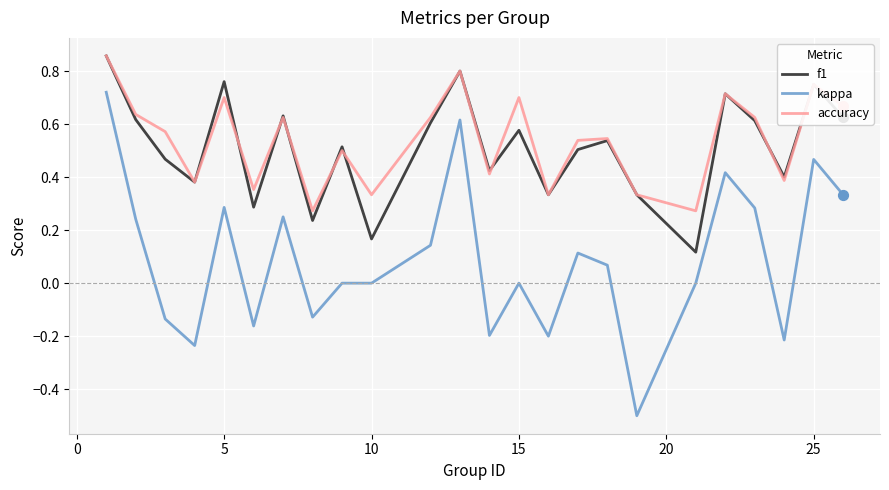

What are all the series names shown in the legend?

f1, kappa, accuracy